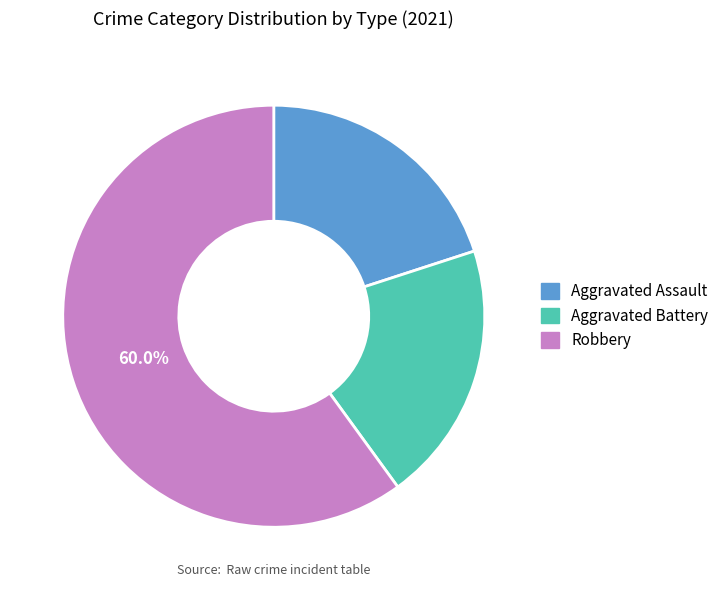

Which has a higher value, Aggravated Battery or Robbery?

Robbery